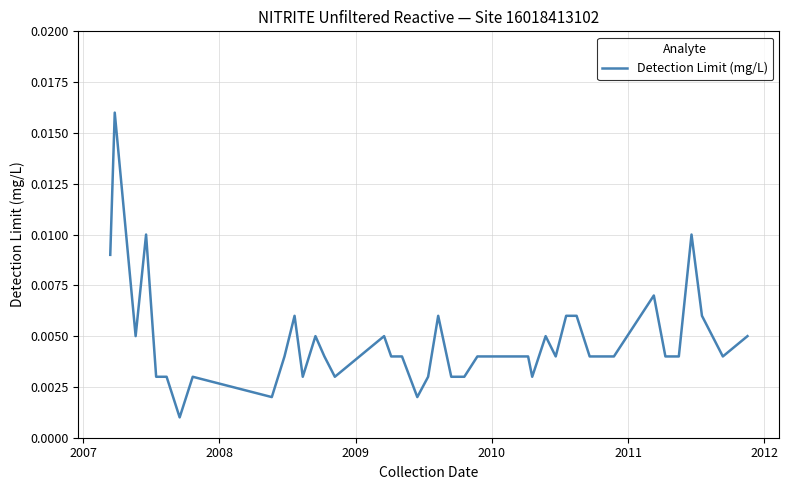

How many lines are shown in the chart?

1